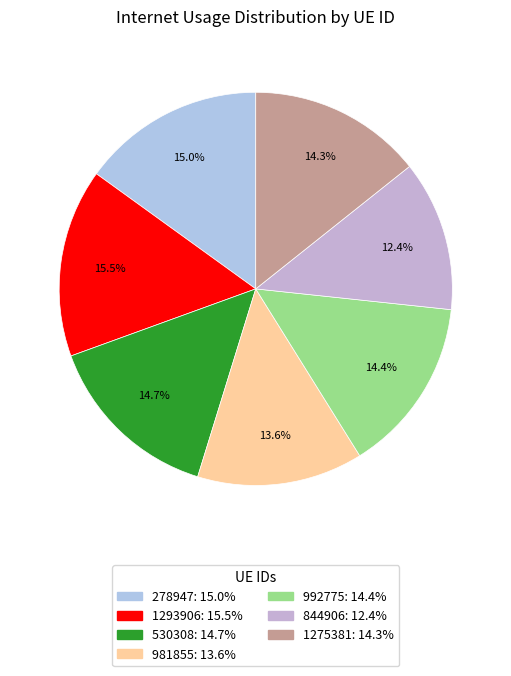

Is the sum of 278947 and 981855 greater than half?

No